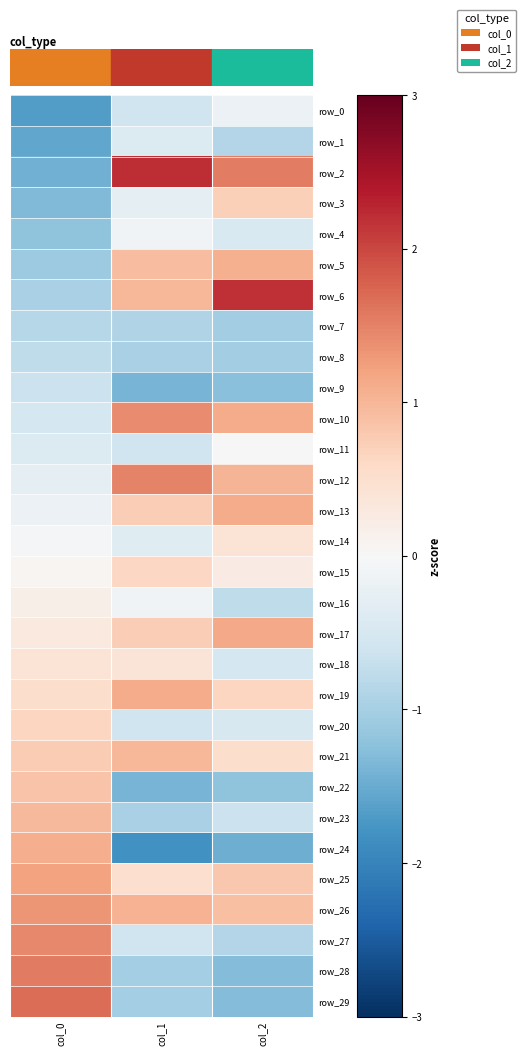

Rank the series by their maximum value, from highest to lowest.

row_2, row_6, row_29, row_28, row_12, row_27, row_10, row_26, row_25, row_17, row_19, row_13, row_24, row_5, row_21, row_23, row_22, row_3, row_20, row_15, row_14, row_18, row_16, row_11, row_4, row_0, row_1, row_9, row_8, row_7